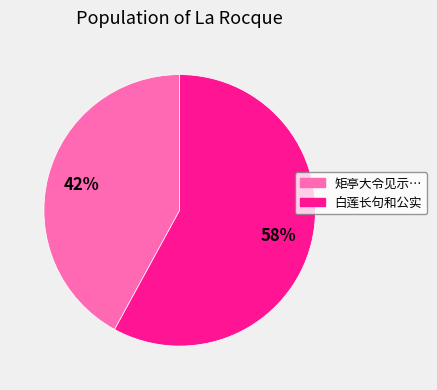

To the nearest percent, what is the difference between the largest and smallest slice percentages?

16%